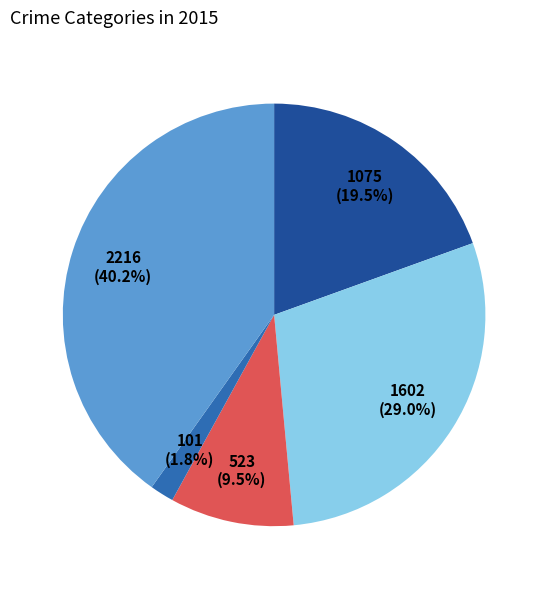

Is there a majority slice in this chart?

No